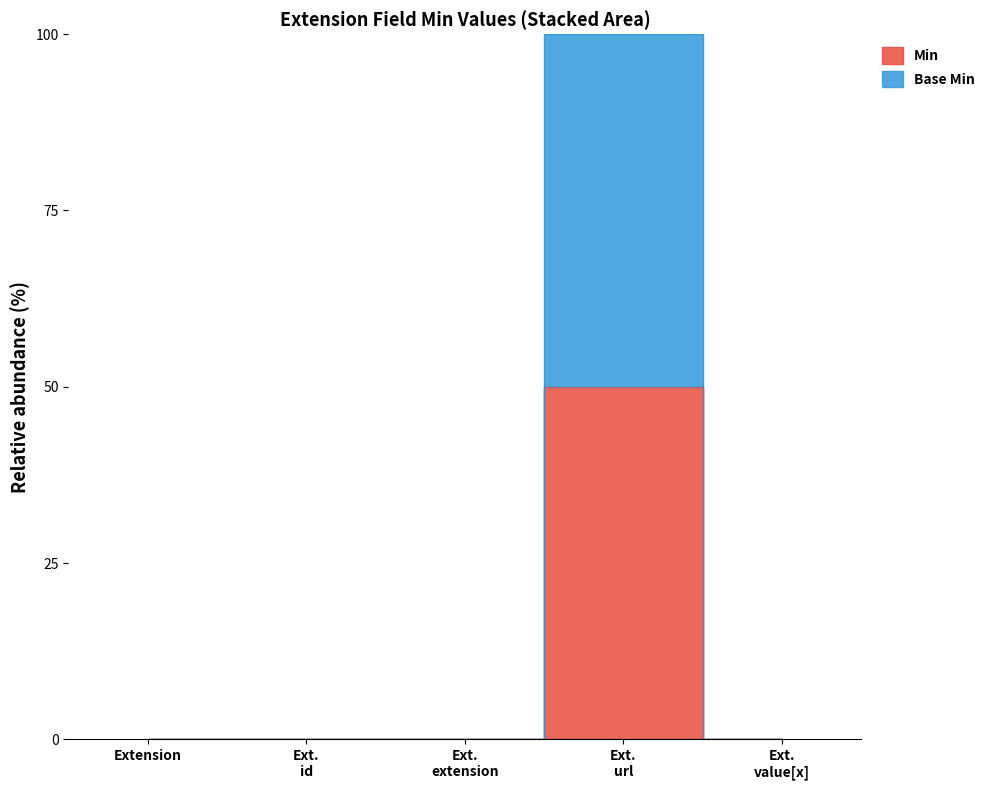

Which label corresponds to the largest value in the chart?

Ext. url